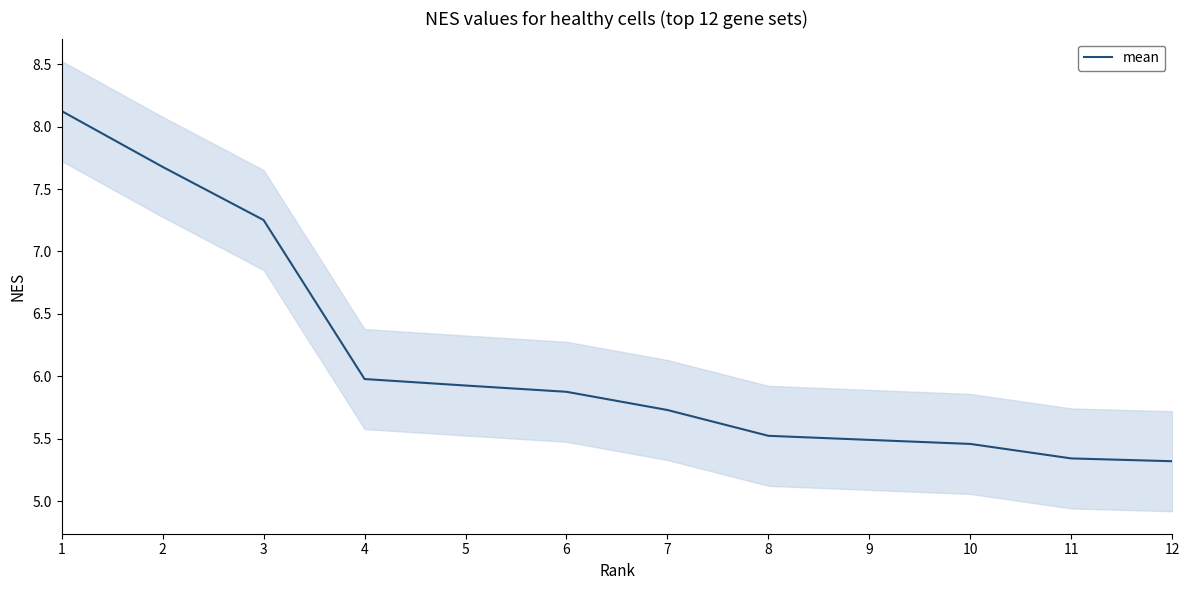

What is the change in value from 5 to 6?

-0.1